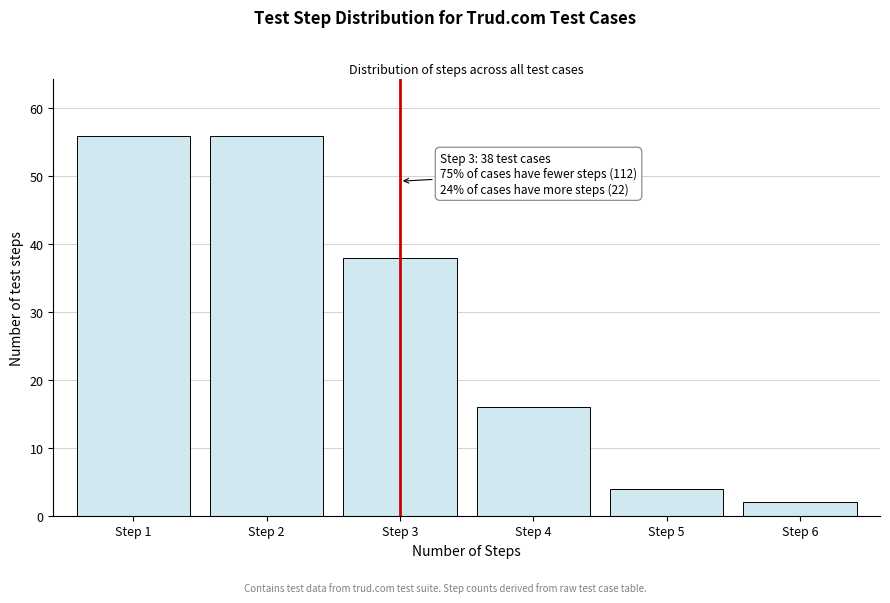

Reading left to right, extract all data points from this chart.

56	56	38	16	4	2